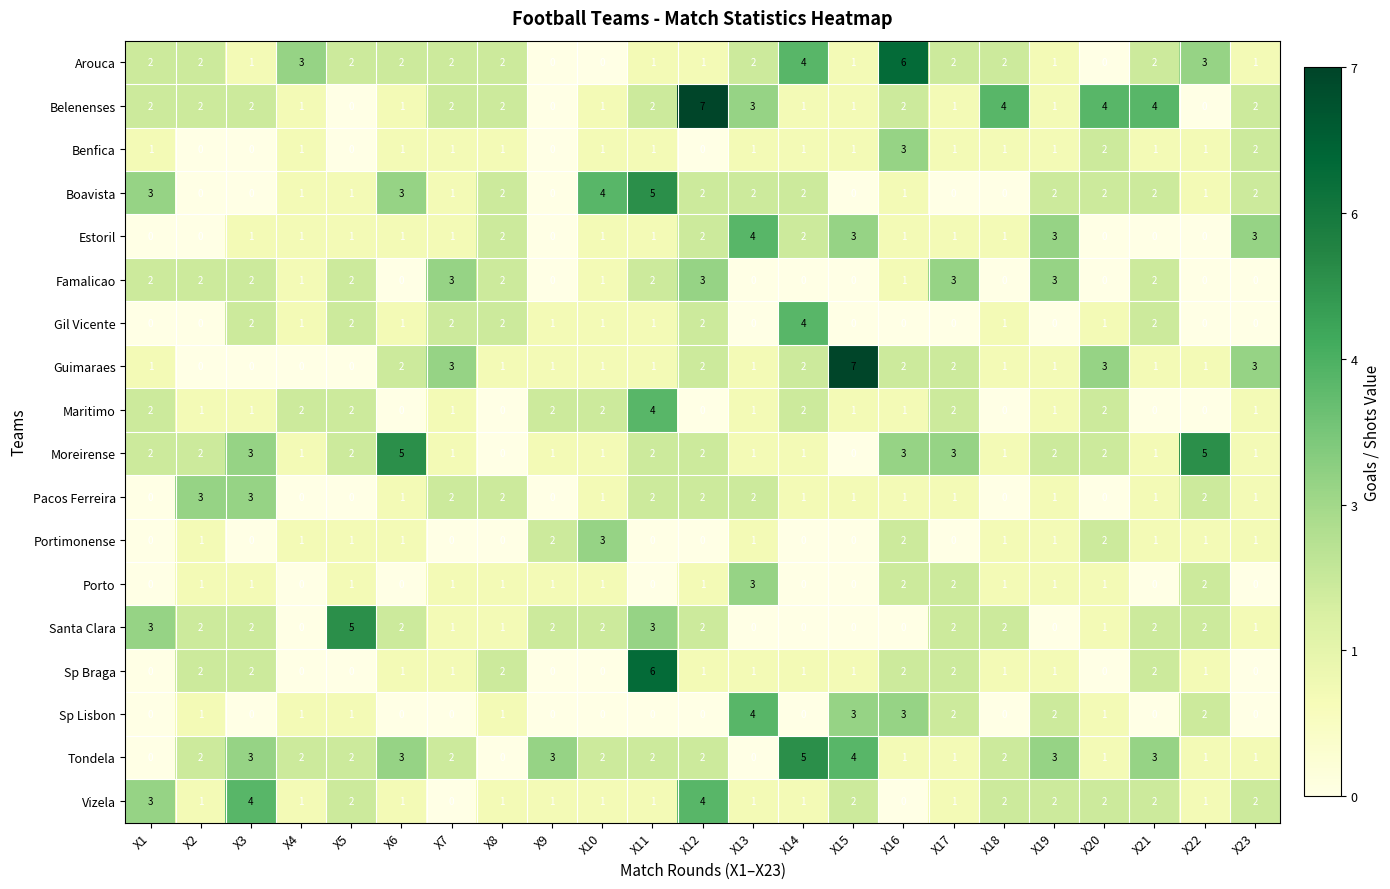

At how many categories does at least one series exceed 0?

23